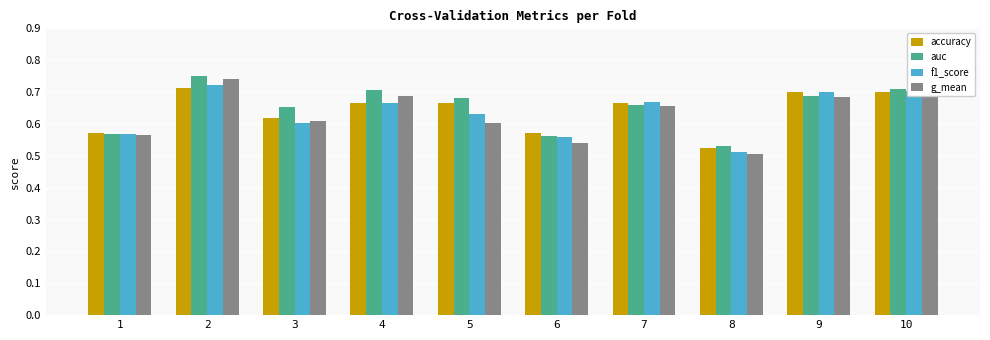

What is the sum of all g_mean values?

6.3